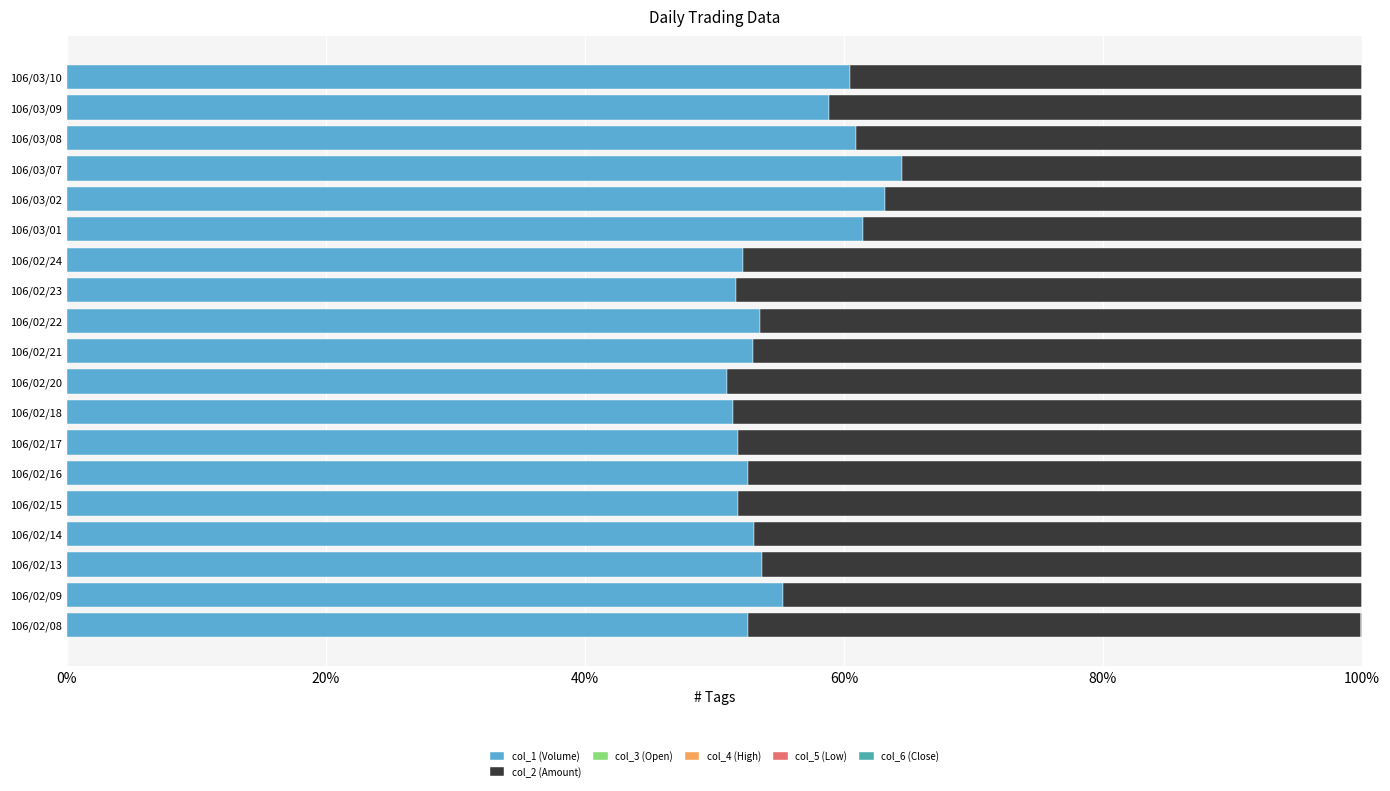

What is the sum of all col_1 (Volume) values?

1052.8